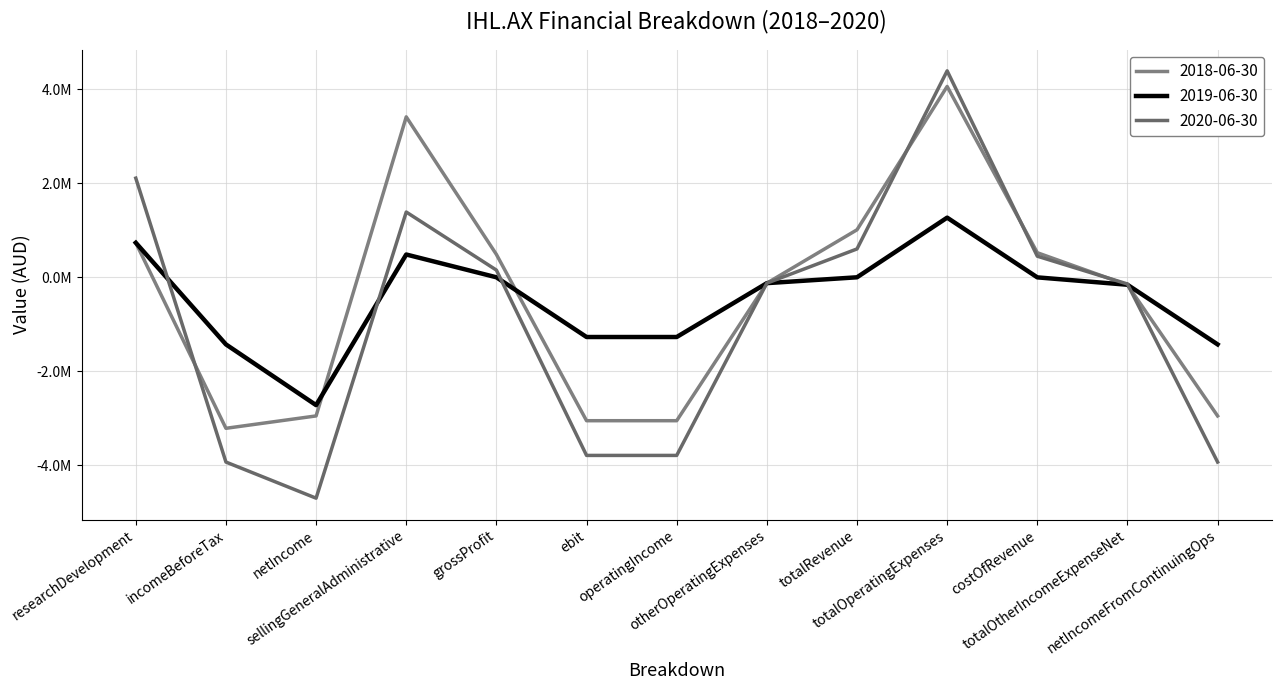

Reading left to right, transcribe all the data shown in this chart.

2018-06-30: researchDevelopment=736140	incomeBeforeTax=-3211270	netIncome=-2947991	sellingGeneralAdministrative=3414208	grossProfit=488154	ebit=-3049487	operatingIncome=-3049487	otherOperatingExpenses=-123125	totalRevenue=1012233	totalOperatingExpenses=4061720	costOfRevenue=524079	totalOtherIncomeExpenseNet=-161783	netIncomeFromContinuingOps=-2947991
2019-06-30: researchDevelopment=736140	incomeBeforeTax=-1426198	netIncome=-2718399	sellingGeneralAdministrative=486511	grossProfit=1553	ebit=-1268952	operatingIncome=-1268952	otherOperatingExpenses=-123125	totalRevenue=1553	totalOperatingExpenses=1270505	costOfRevenue=0	totalOtherIncomeExpenseNet=-157246	netIncomeFromContinuingOps=-1426198
2020-06-30: researchDevelopment=2110639	incomeBeforeTax=-3929284	netIncome=-4697636	sellingGeneralAdministrative=1389743	grossProfit=154539	ebit=-3788166	operatingIncome=-3788166	otherOperatingExpenses=-123125	totalRevenue=604884	totalOperatingExpenses=4393050	costOfRevenue=450345	totalOtherIncomeExpenseNet=-141118	netIncomeFromContinuingOps=-3929284